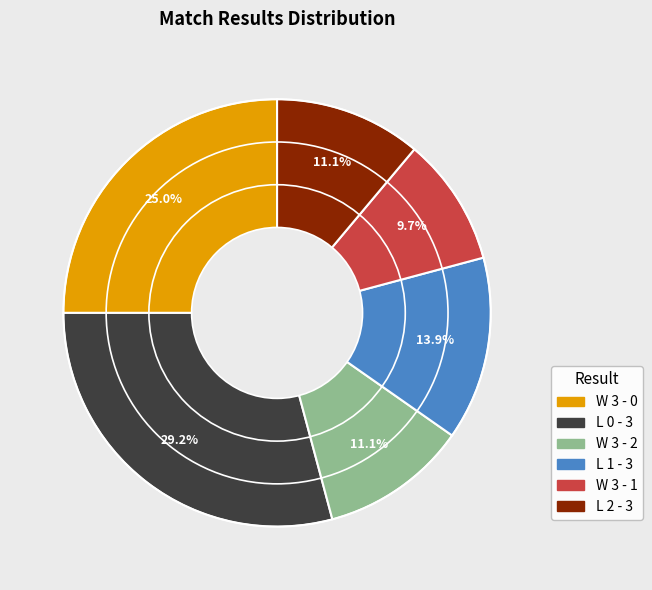

Is there any slice that represents more than half of the pie?

No